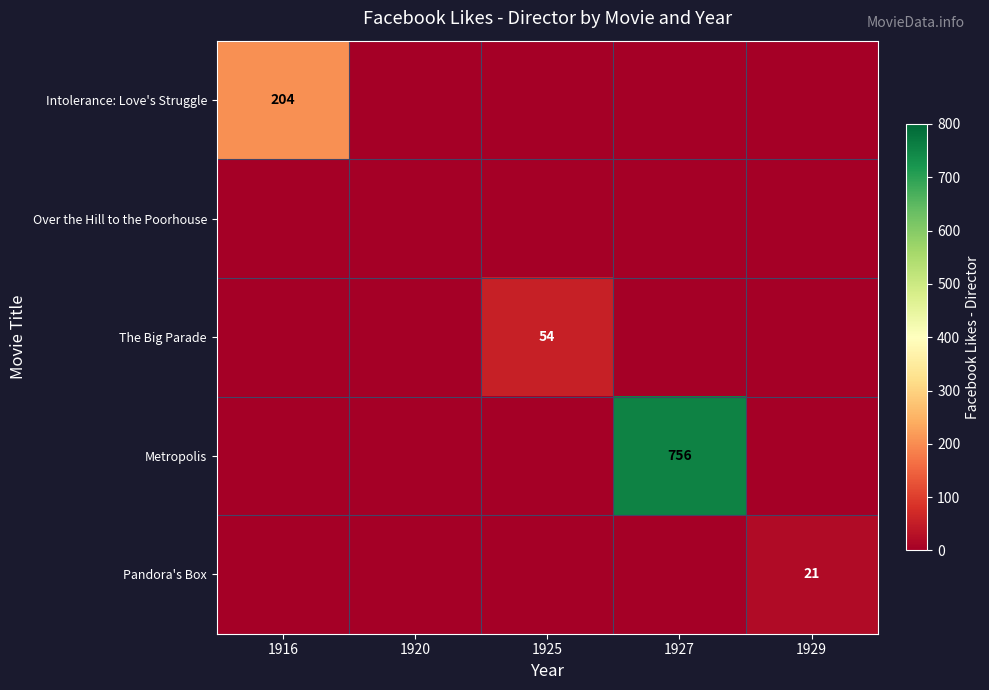

True or false: Intolerance: Love's Struggle has a value of 204 at 1916.

True